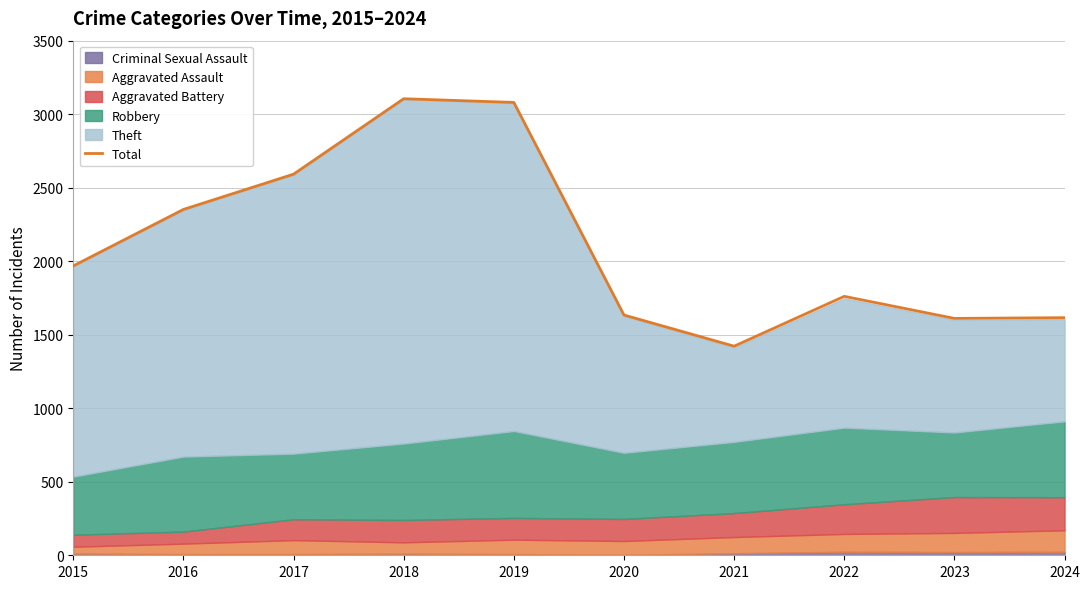

Which label corresponds to the smallest value in the chart?

2021